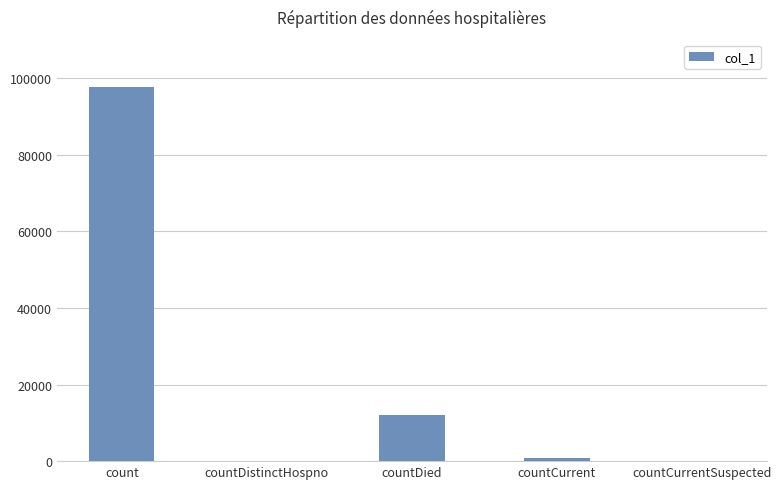

At which category does the chart reach its peak across all series?

count